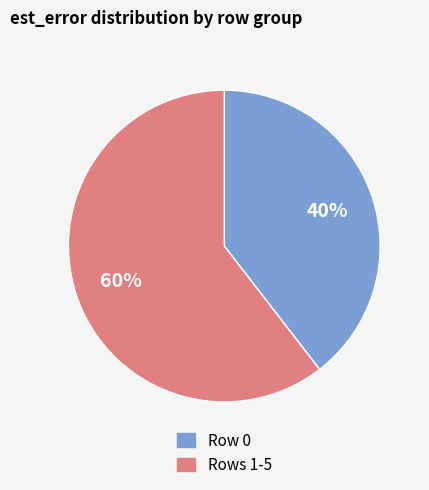

What is the ratio of the value at Rows 1-5 to the value at Row 0?

1.5